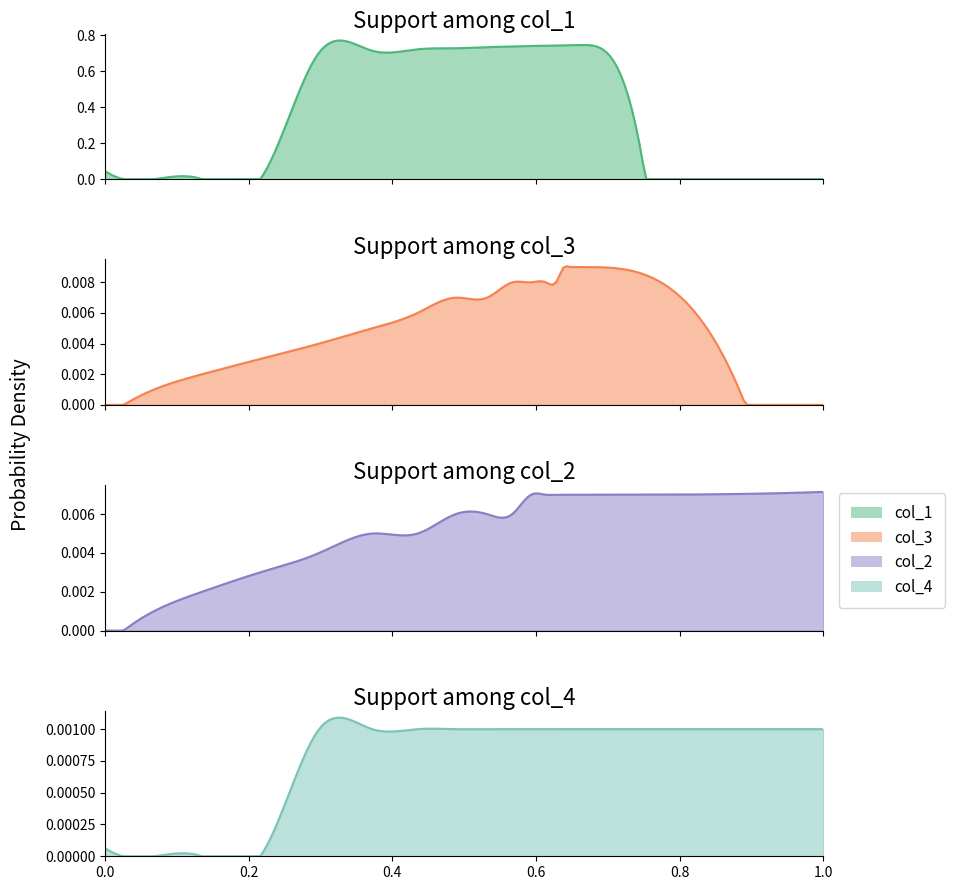

True or false: col_1 has more than 2 interior local peaks.

False